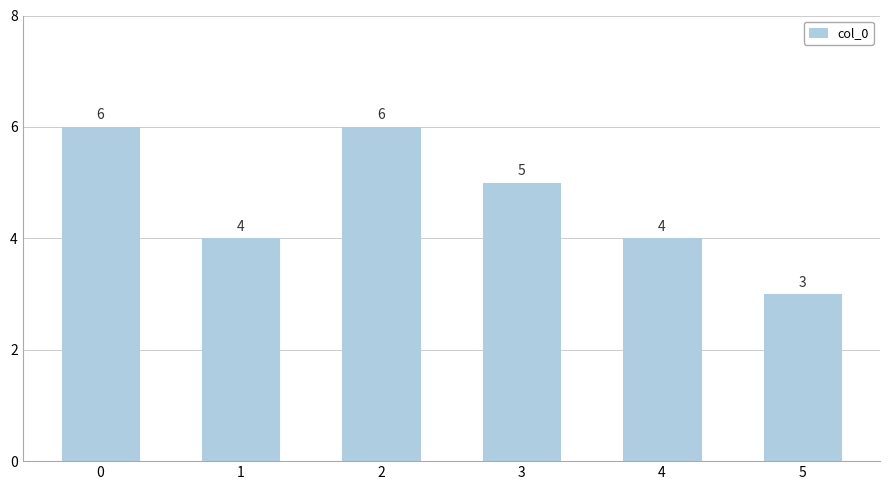

What is the change in value from 0 to 1?

-2